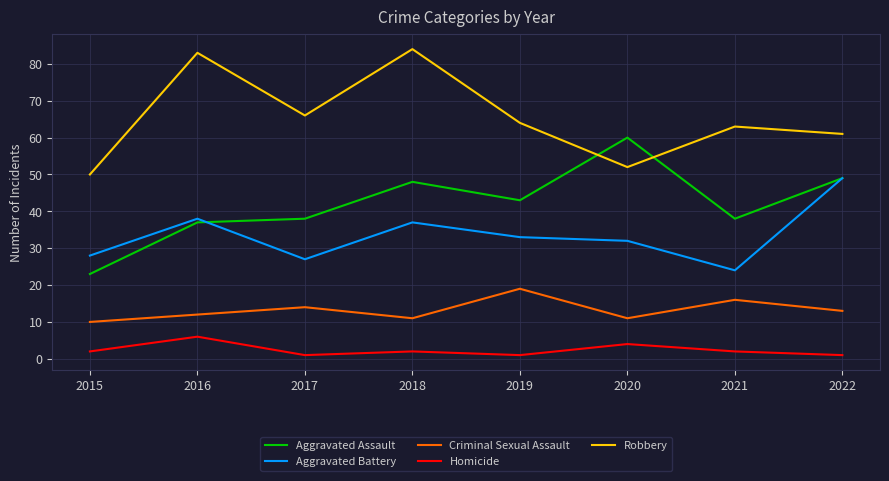

At which category does Homicide reach its first local valley?

2017